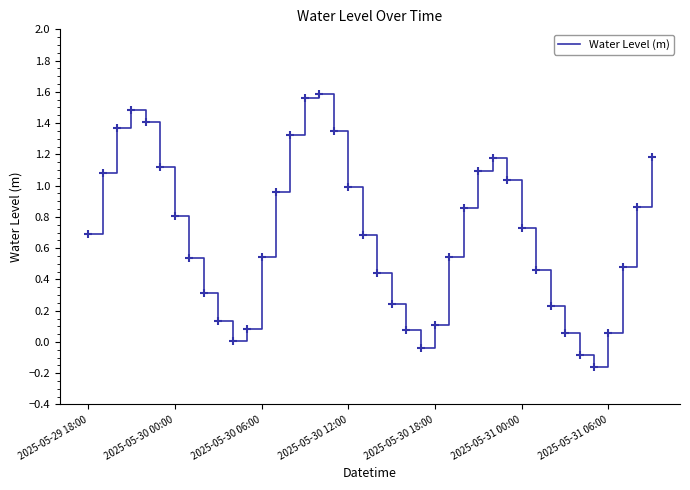

How many lines are shown in the chart?

1